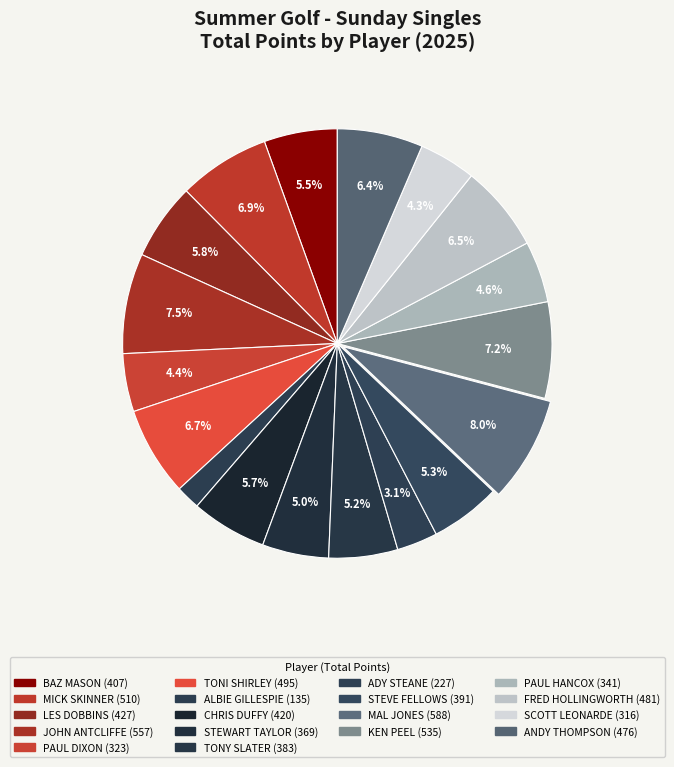

How many slices are in this pie chart?

18